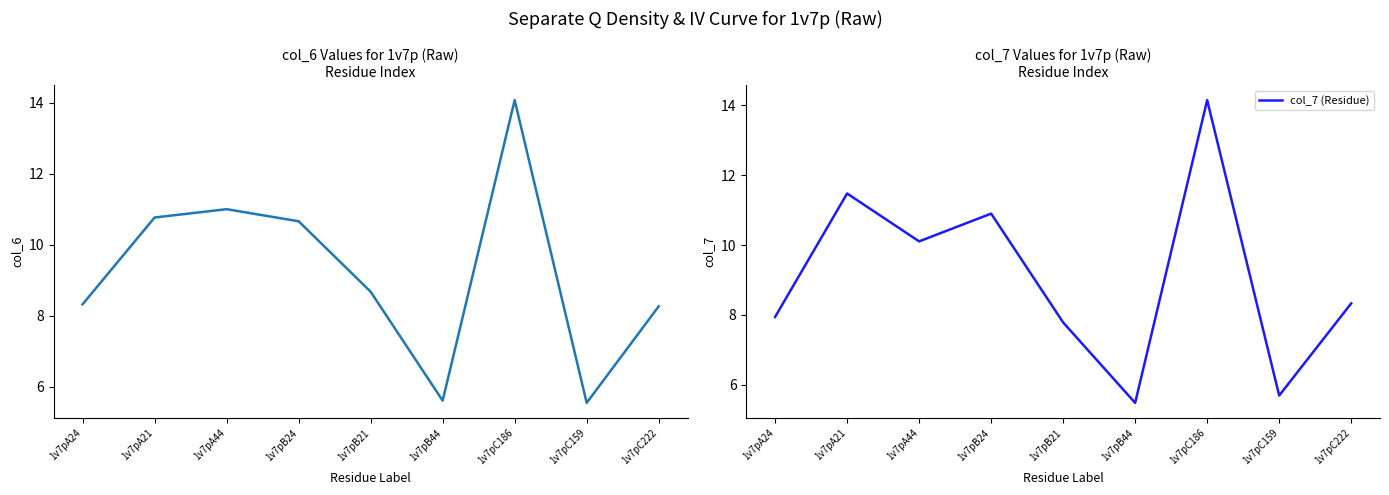

How many interior local valleys does the col_6 series have?

2